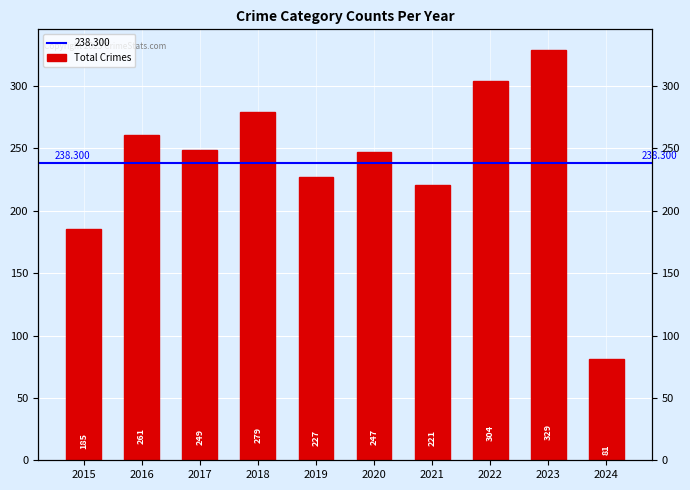

The chart shows a value of 107 at 2019. True or false?

False